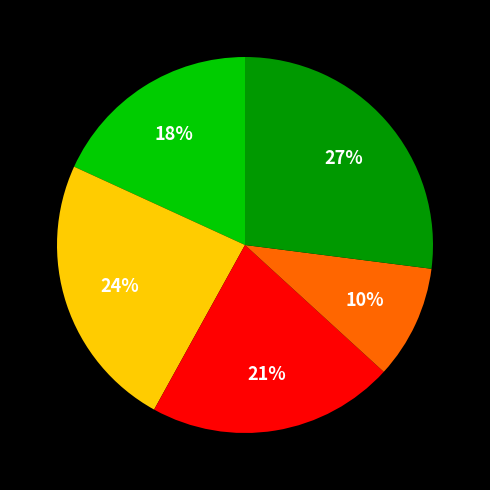

How many segments does this pie chart have?

5